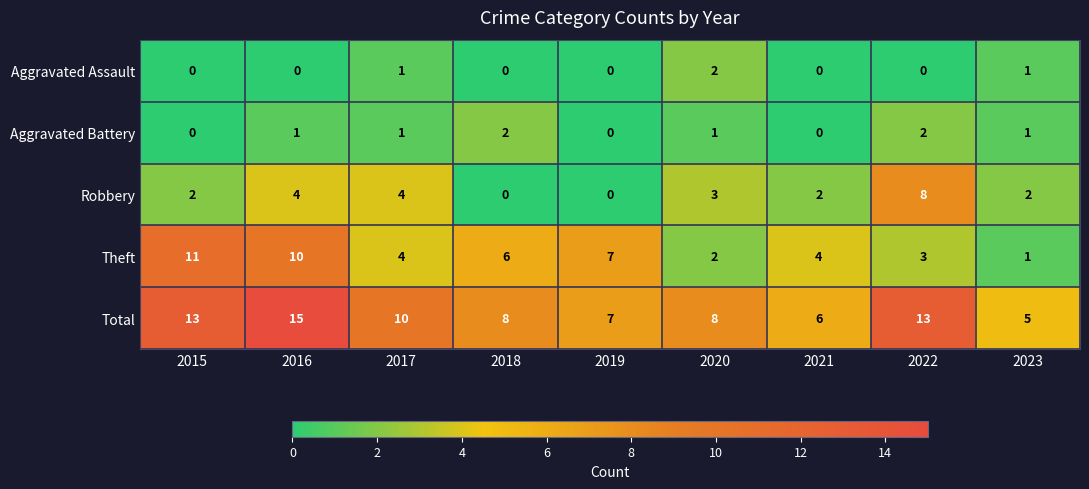

At how many categories does at least one series exceed 3?

9